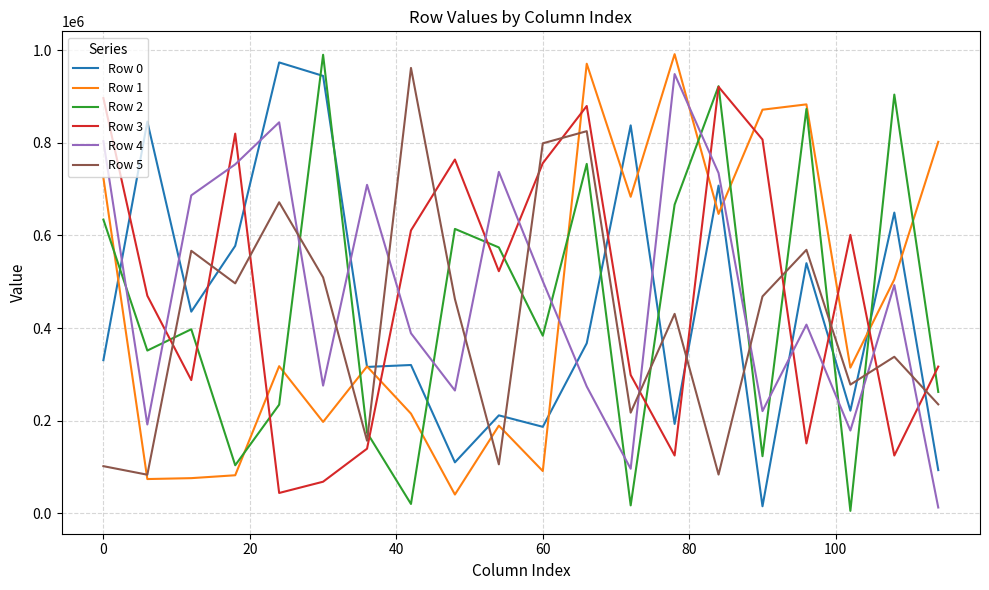

True or false: Row 5 and Row 0 cross at least once.

True